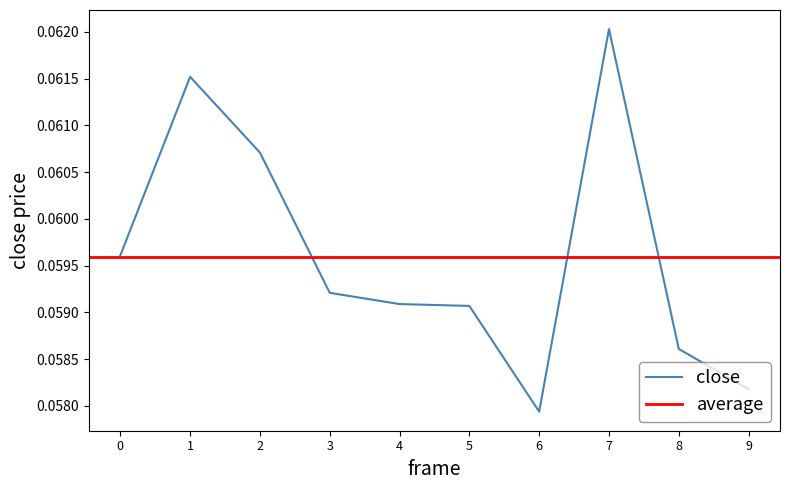

True or false: close has a value of 0.0 at 6.

False